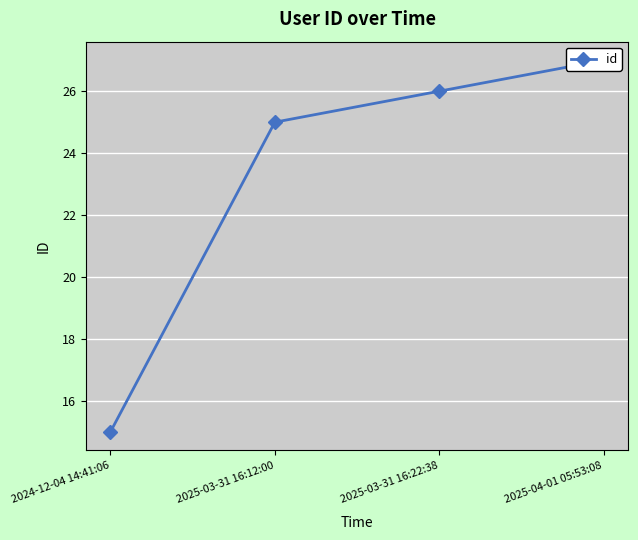

Where does the data first go above 26?

2025-04-01 05:53:08